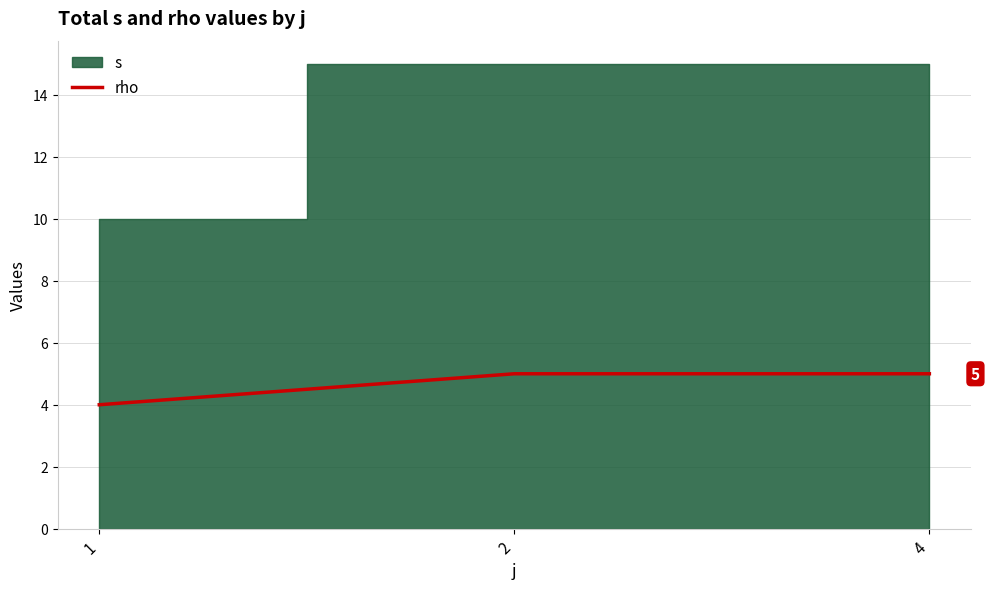

At which label is the value closest to 4?

1